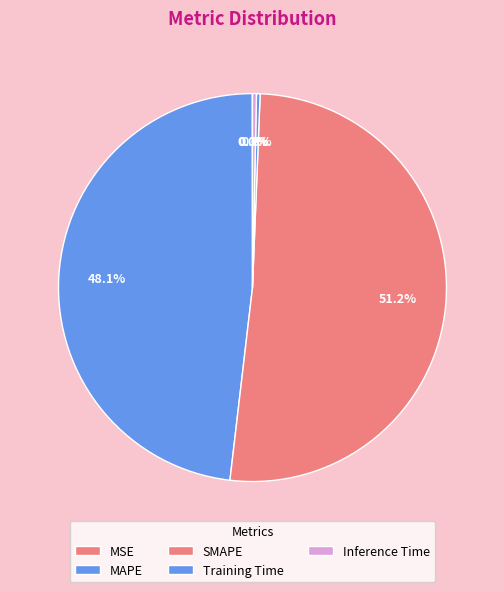

Combined, do Training Time and MAPE account for over 50%?

No